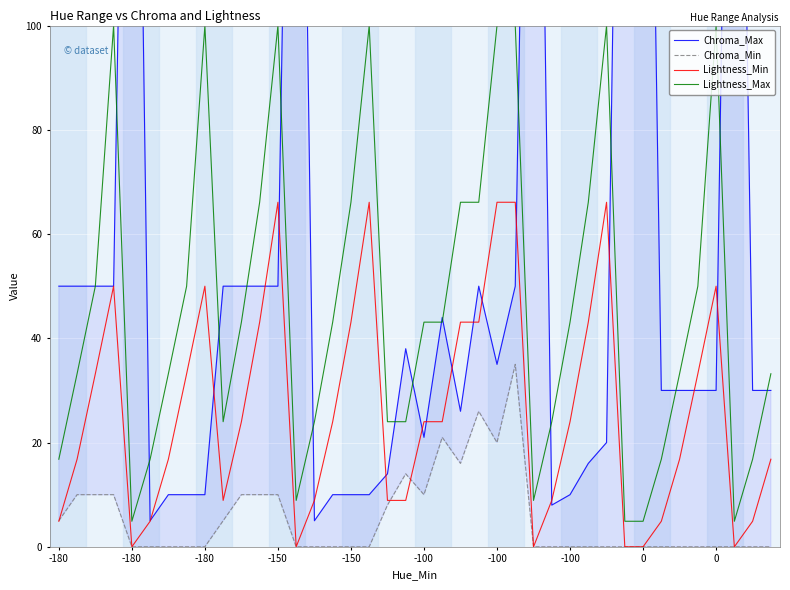

True or false: Lightness_Min has a value of 16.8 at 39.

True